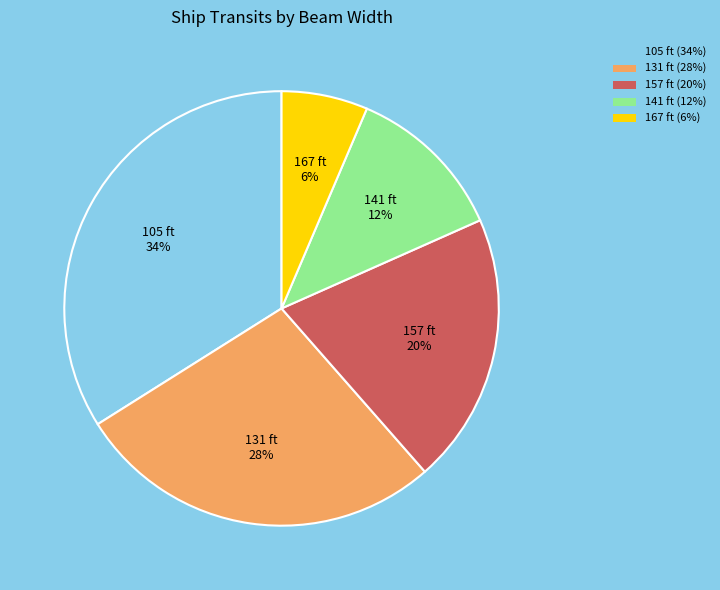

To the nearest percent, what portion does 141 ft (12%) represent?

12%